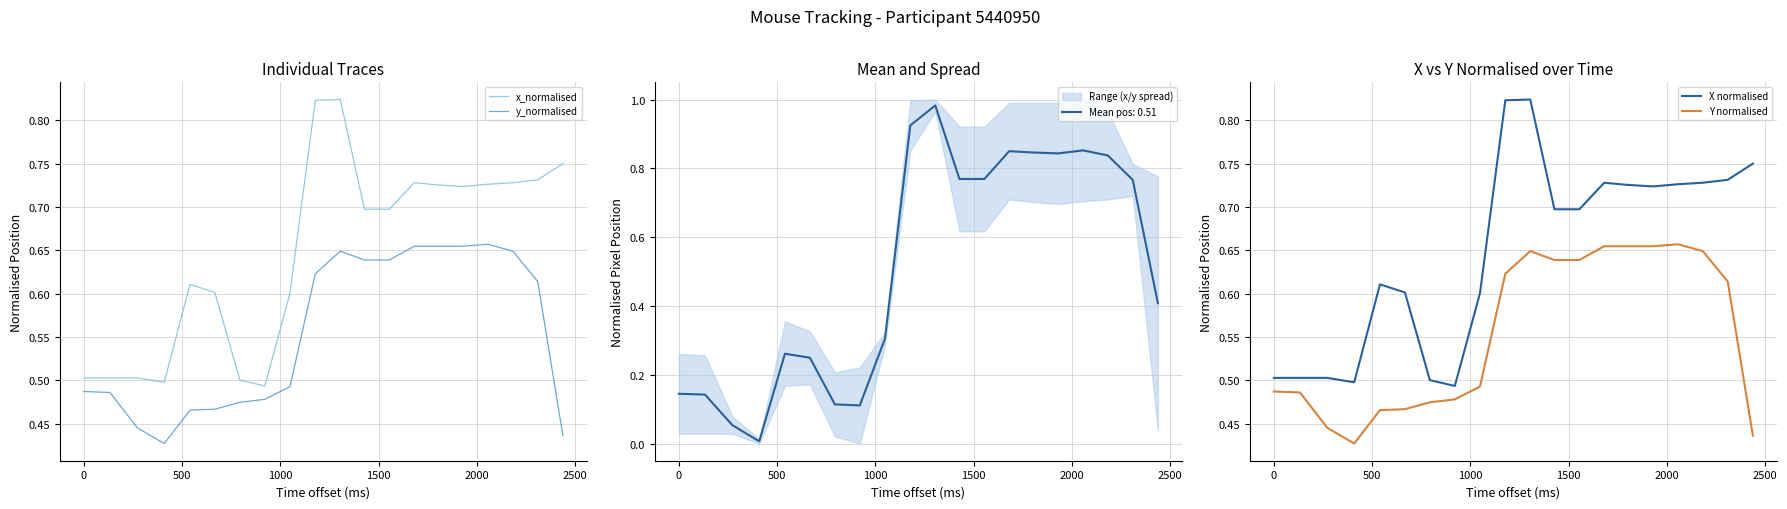

True or false: x_normalised and y_normalised cross at least once.

False